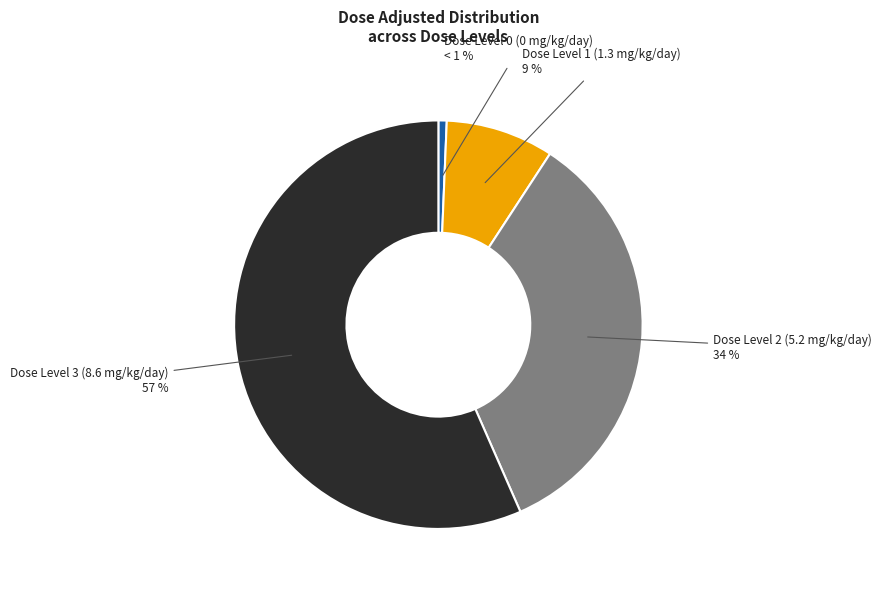

To the nearest percent, what is the average slice percentage?

25%